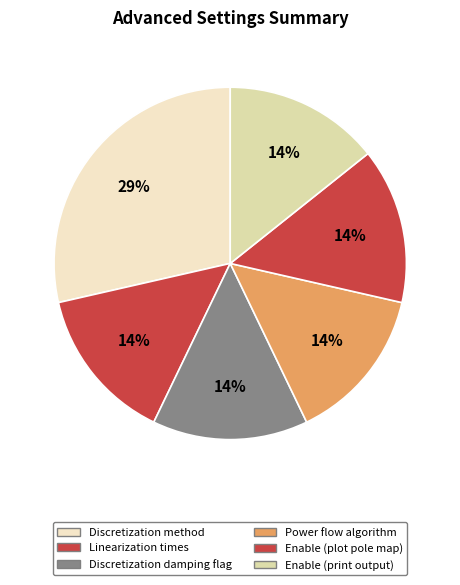

To the nearest percent, what is the average slice percentage?

17%